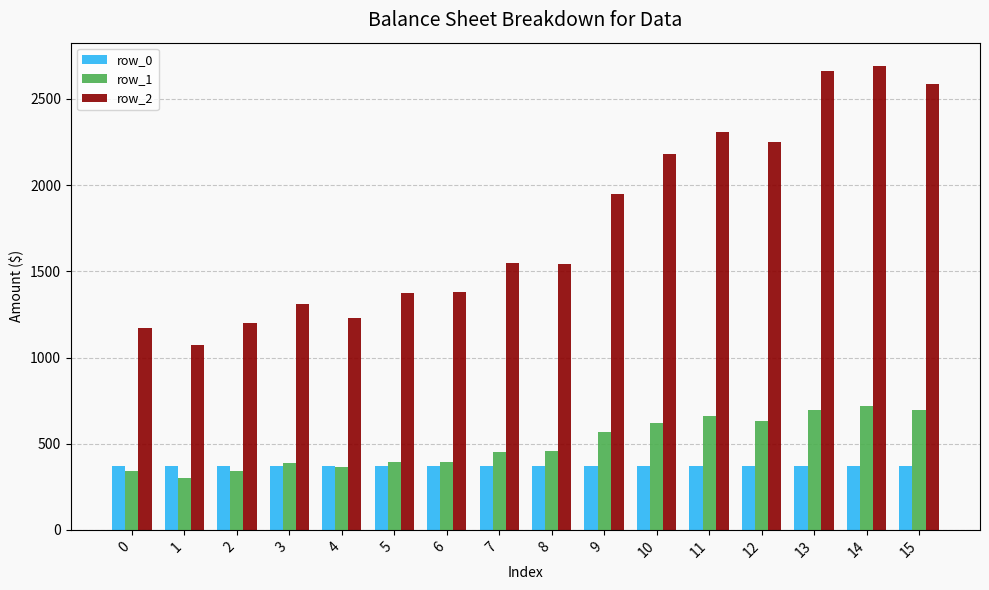

What is the total value across all series at 0?

1882.5